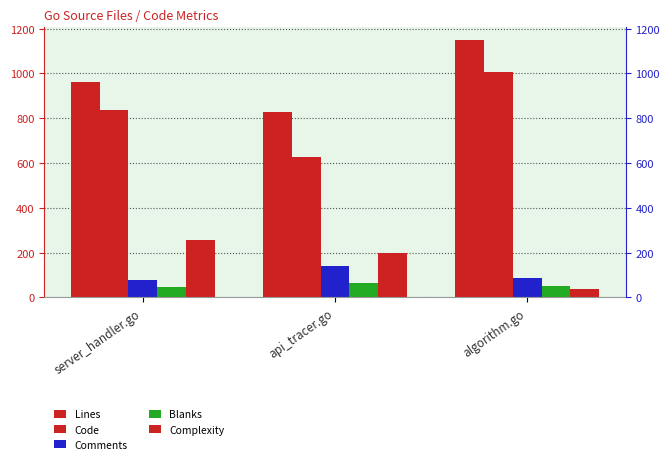

List the series in order of their peak value, highest first.

Lines, Code, Complexity, Comments, Blanks